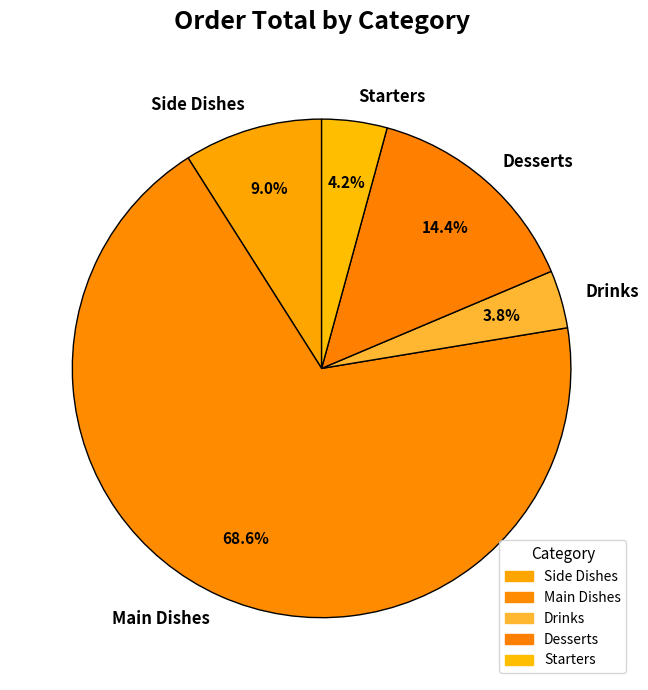

What is the largest slice in the pie chart?

Main Dishes